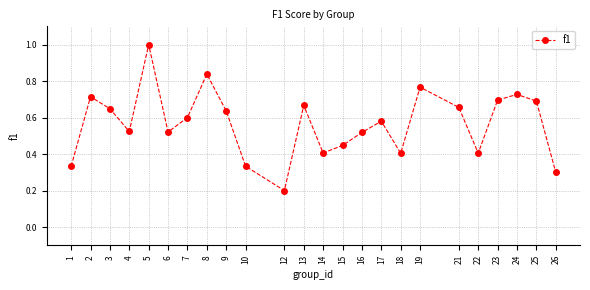

The value at 5 is 1.6. True or false?

False